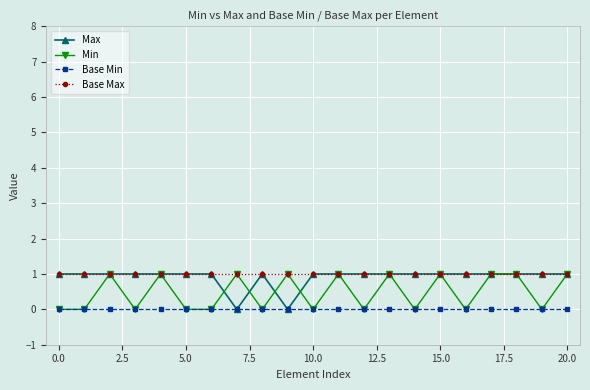

What is the value of the Base Max point at the 21st from the left?

1